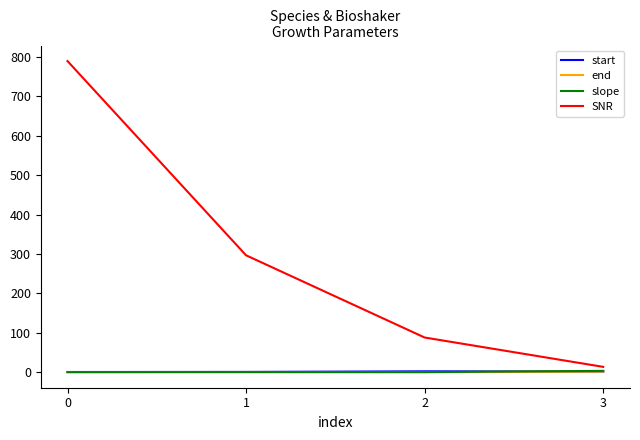

At how many categories does at least one series exceed 676?

1